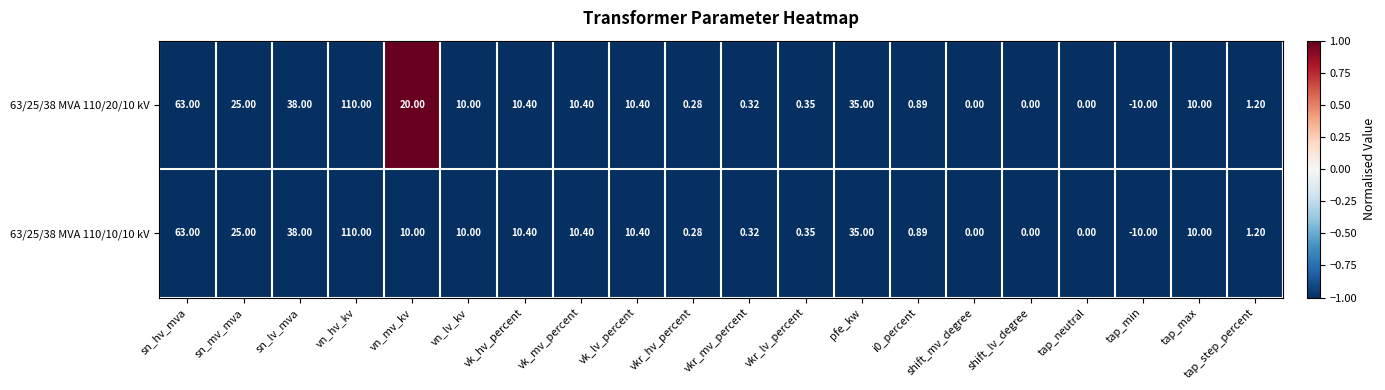

Is the value of 63/25/38 MVA 110/10/10 kV at sn_hv_mva greater than the value of 63/25/38 MVA 110/20/10 kV at vkr_lv_percent?

Yes